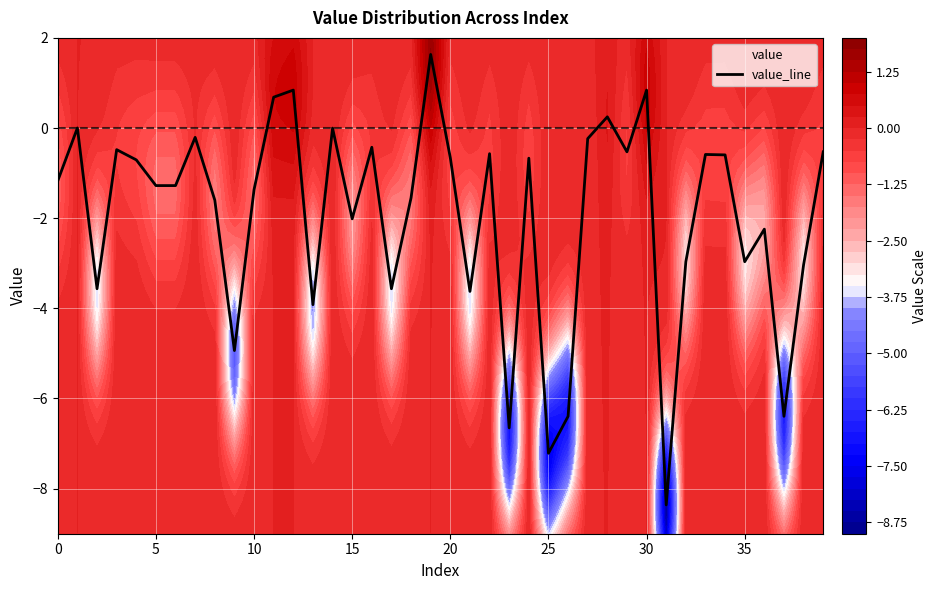

At which category does the chart reach its minimum across all series?

31